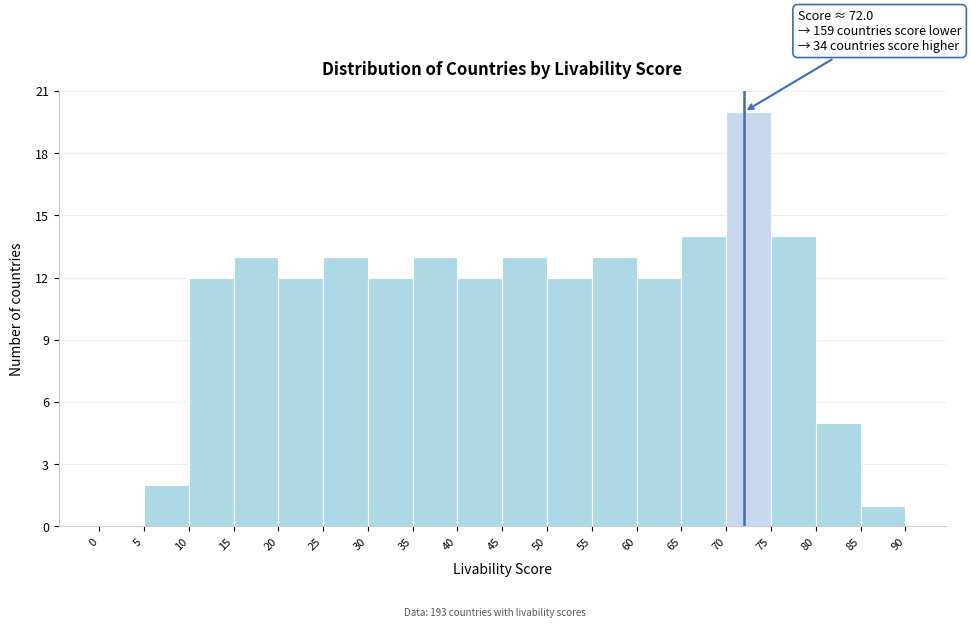

Which range on the x-axis has the tallest bar?

70 to 75